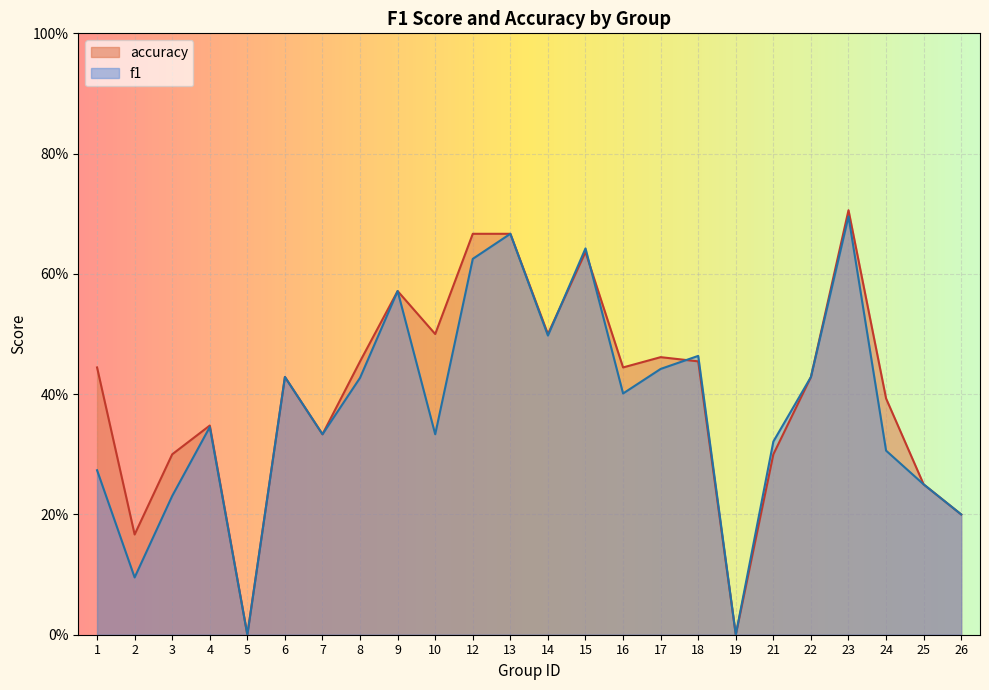

What is the value of the f1 point at the 20th from the left?

0.4